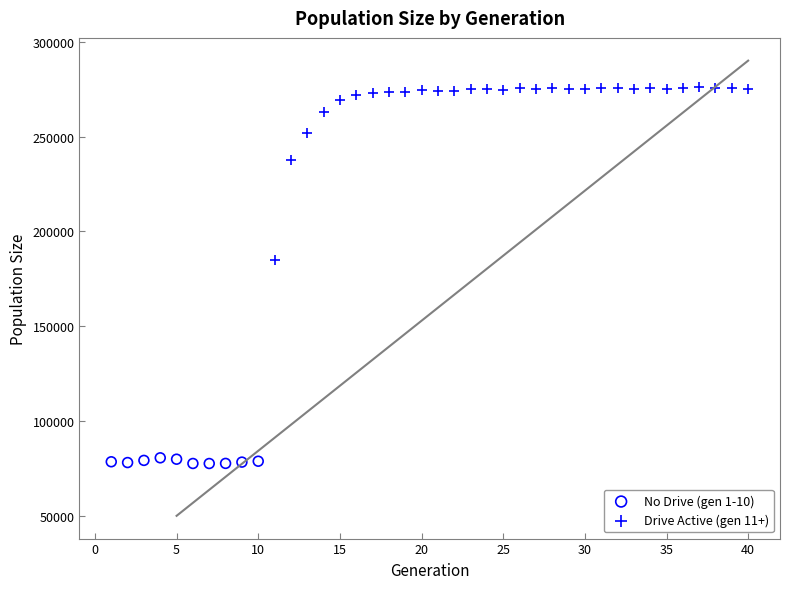

Which series reaches the maximum Y coordinate?

Drive Active (gen 11+)